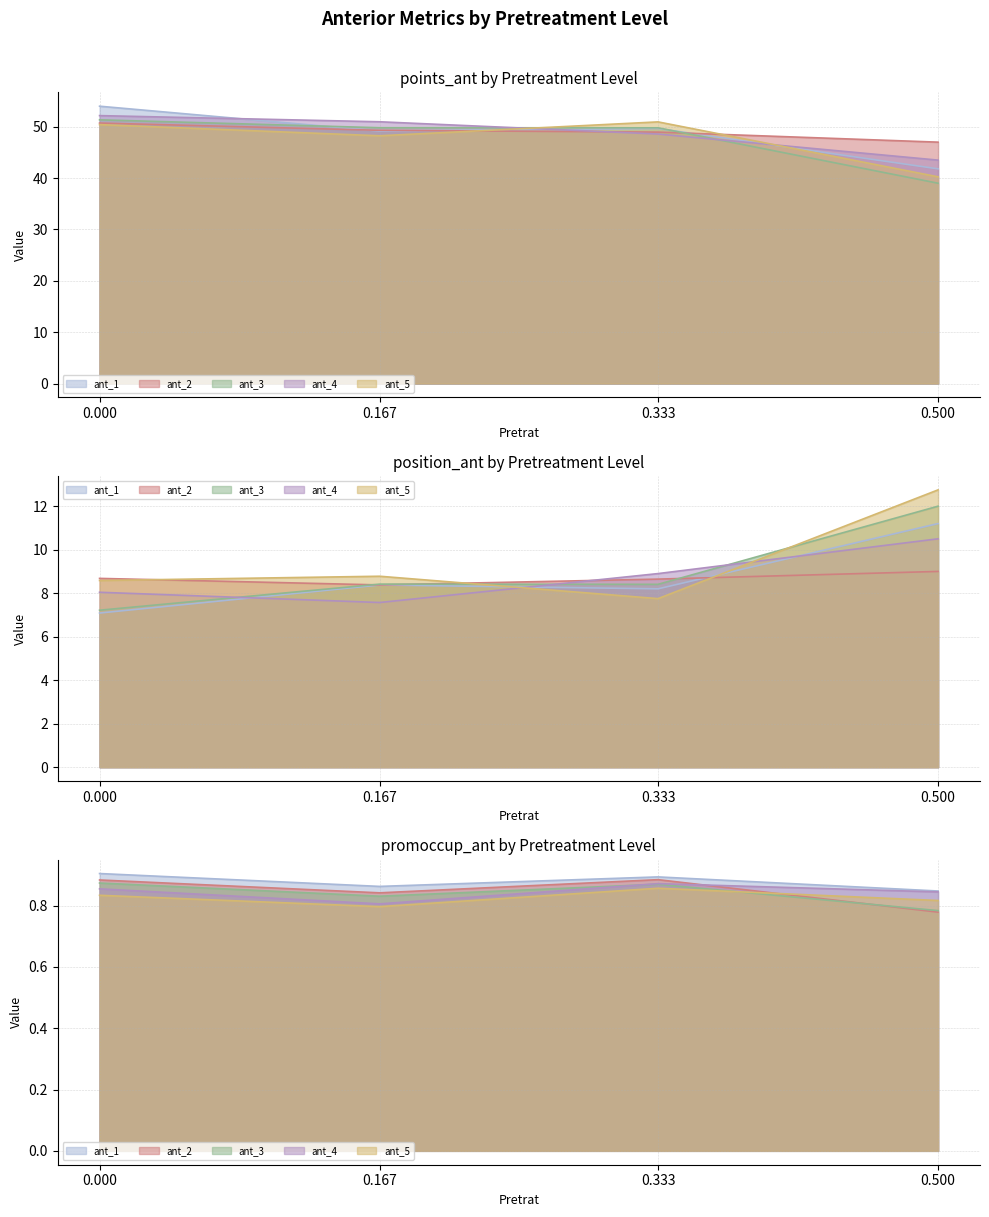

Is it true that points_ant equals 79.4 at ant_5?

False